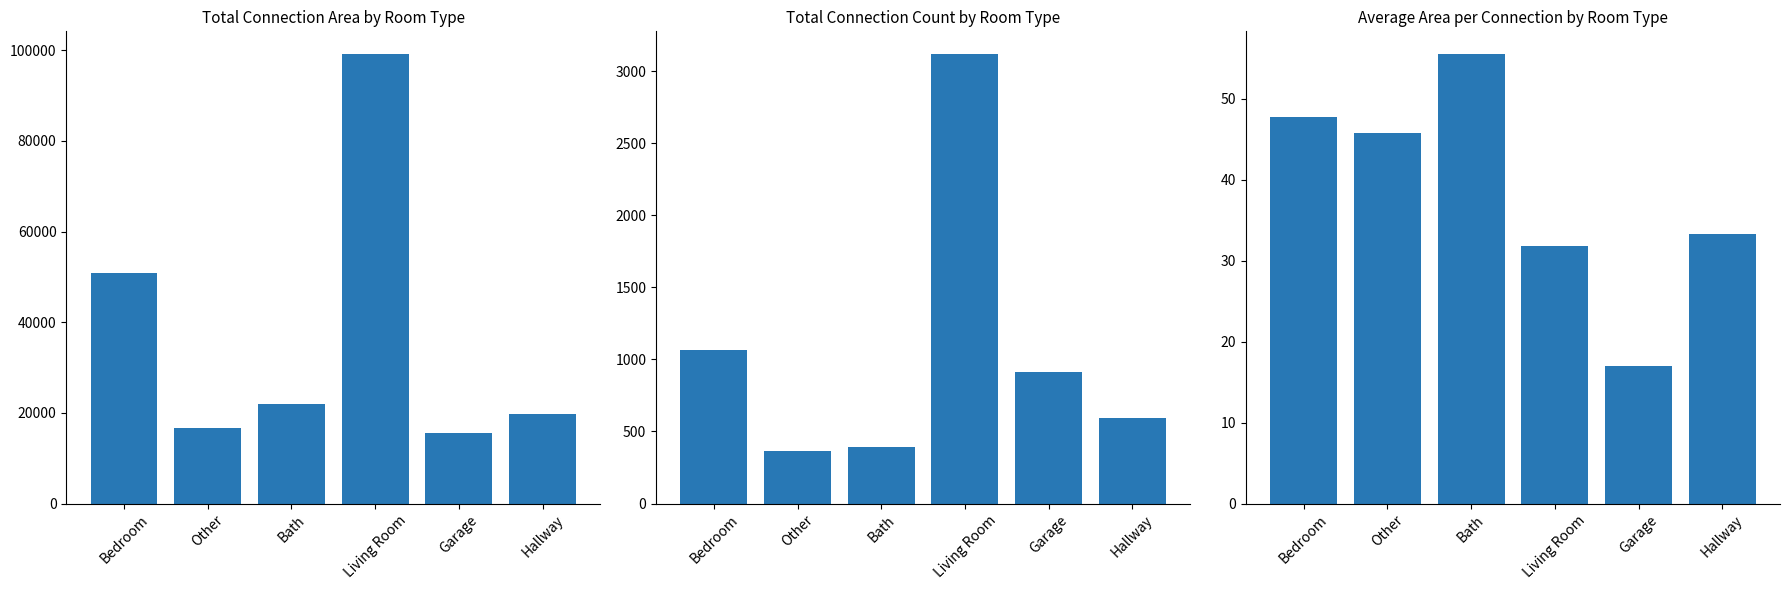

Where is 连接面积 nearest to the value 57401?

Bedroom